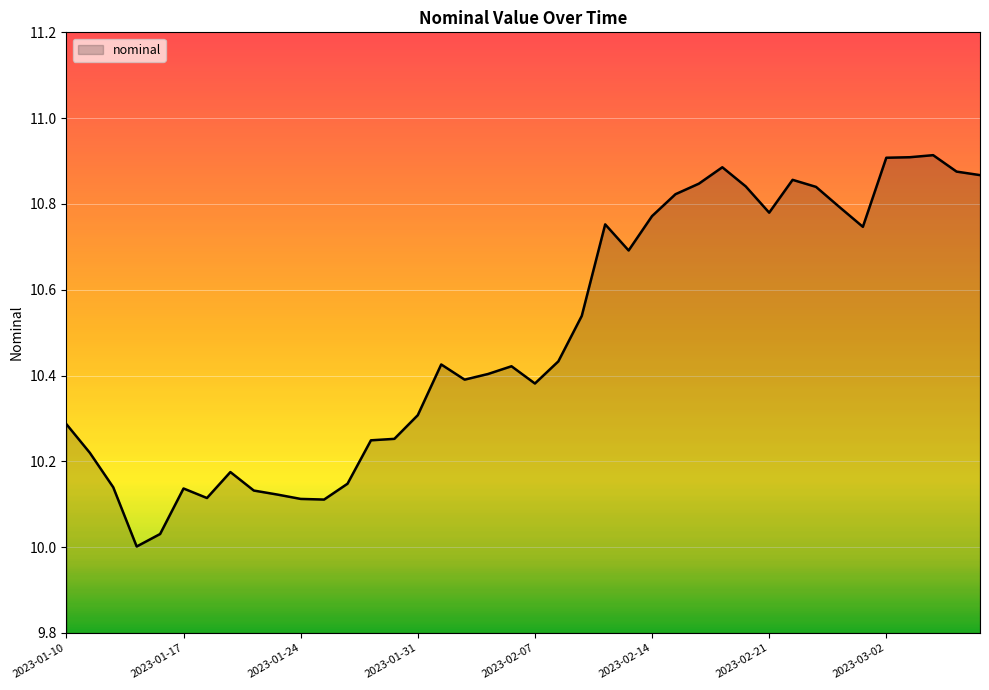

Reading right to left, what are all the values shown in this chart?

2023-03-08=10.9	2023-03-07=10.9	2023-03-04=10.9	2023-03-03=10.9	2023-03-02=10.9	2023-03-01=10.7	2023-02-28=10.8	2023-02-23=10.8	2023-02-22=10.9	2023-02-21=10.8	2023-02-18=10.8	2023-02-17=10.9	2023-02-16=10.8	2023-02-15=10.8	2023-02-14=10.8	2023-02-11=10.7	2023-02-10=10.8	2023-02-09=10.5	2023-02-08=10.4	2023-02-07=10.4	2023-02-04=10.4	2023-02-03=10.4	2023-02-02=10.4	2023-02-01=10.4	2023-01-31=10.3	2023-01-28=10.3	2023-01-27=10.2	2023-01-26=10.1	2023-01-25=10.1	2023-01-24=10.1	2023-01-21=10.1	2023-01-20=10.1	2023-01-19=10.2	2023-01-18=10.1	2023-01-17=10.1	2023-01-14=10.0	2023-01-13=10.0	2023-01-12=10.1	2023-01-11=10.2	2023-01-10=10.3